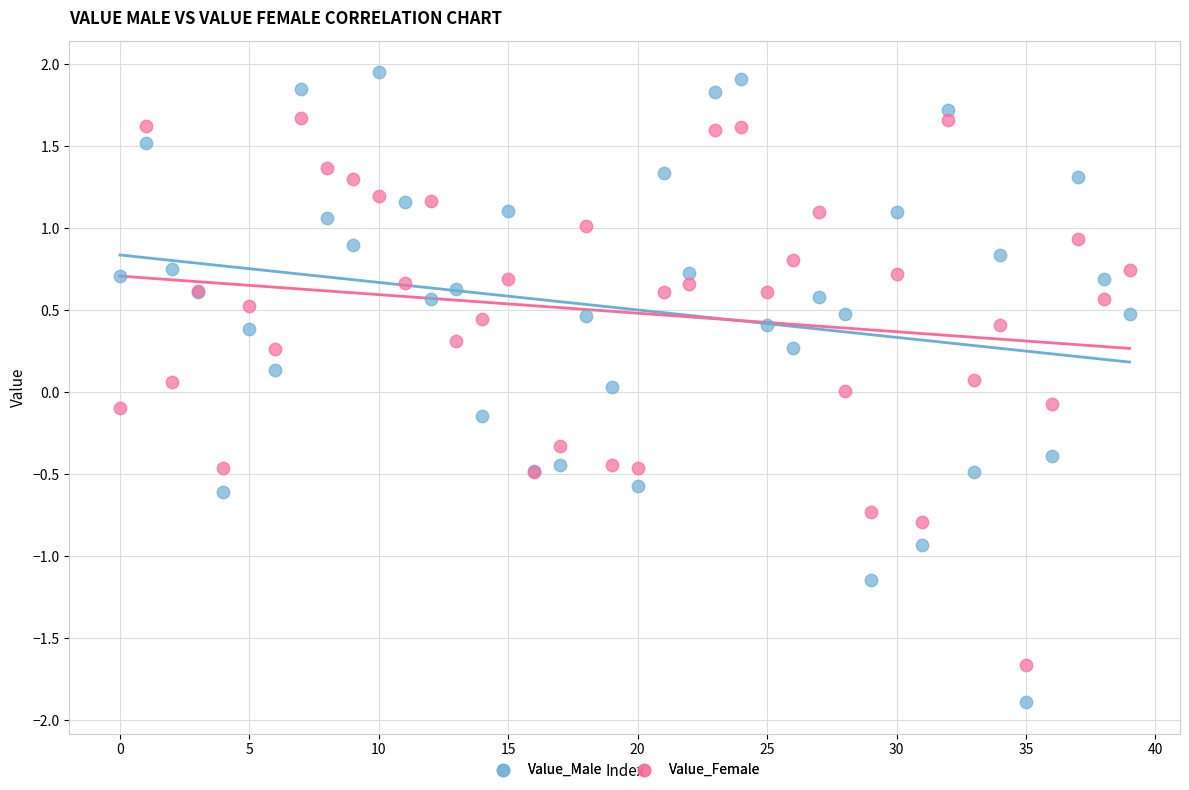

Which series contains the lowest Y value?

Value_Male